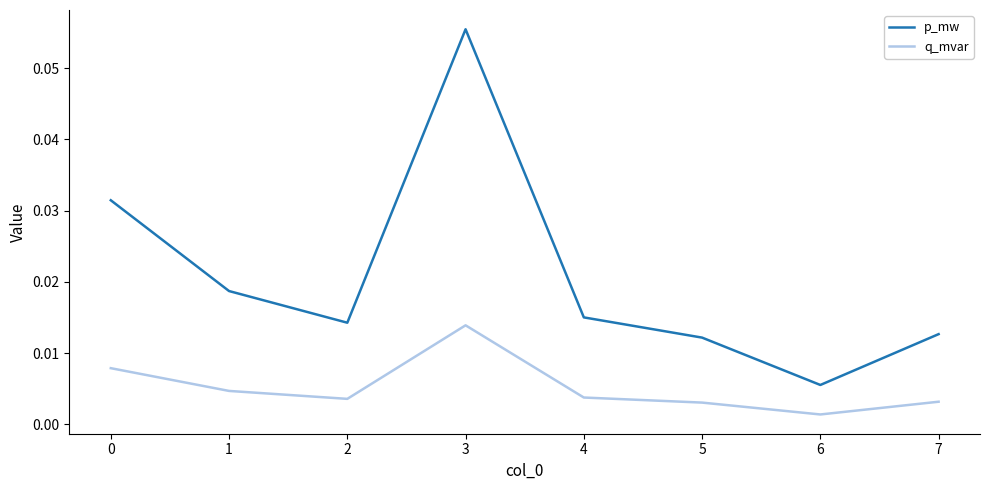

Which series has the widest spread of values?

p_mw